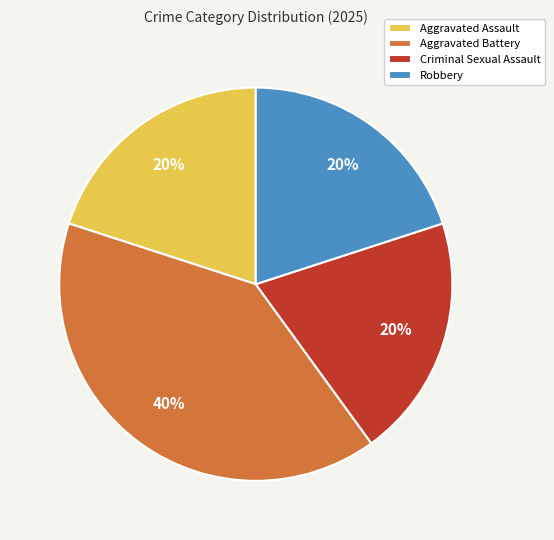

The Robbery slice represents 20% of the pie. True or false?

True